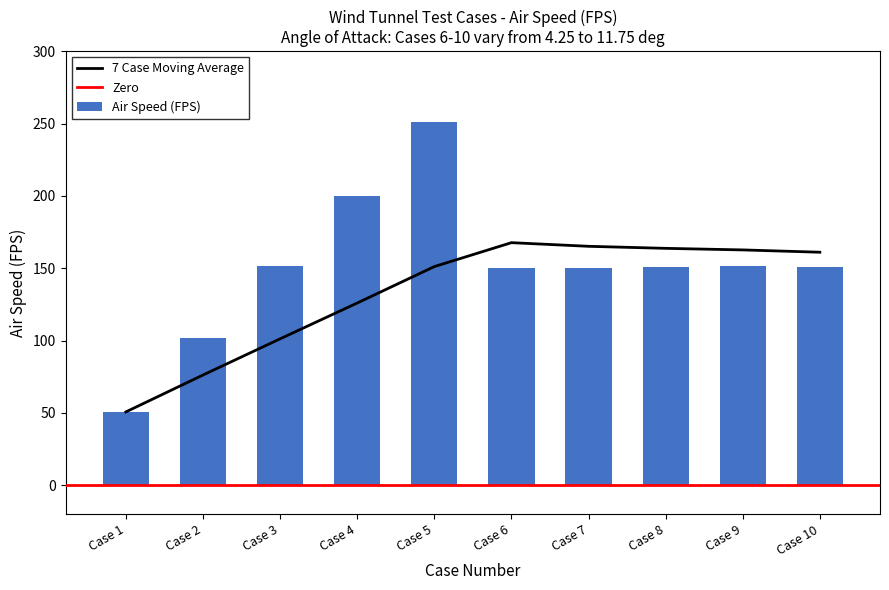

Rank the categories by value from lowest to highest.

Case 1, Case 2, Case 6, Case 7, Case 10, Case 8, Case 3, Case 9, Case 4, Case 5